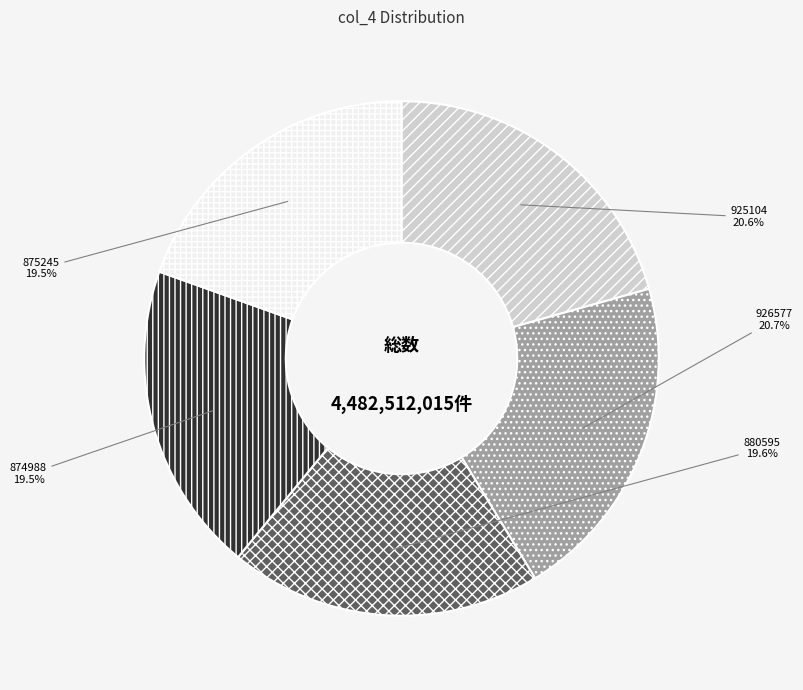

Does 925104 account for over 50% of the chart?

No